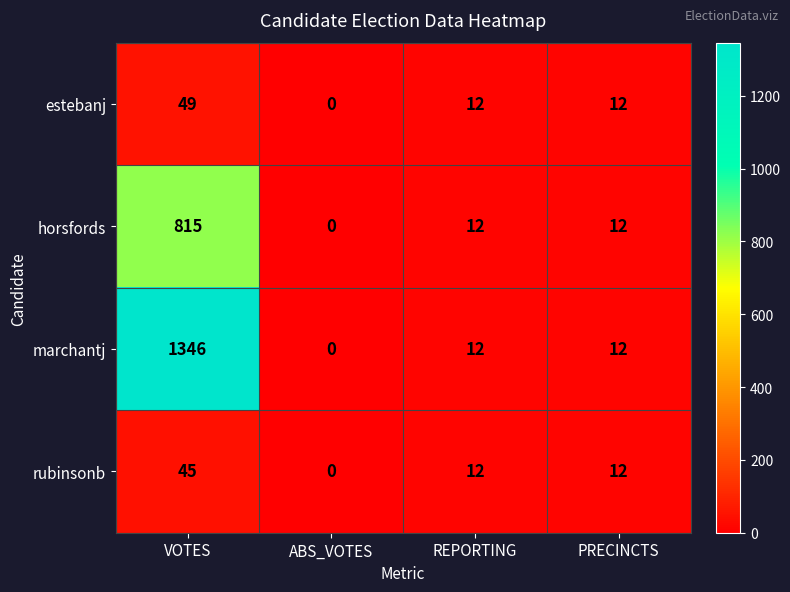

Which label corresponds to the smallest value in the chart?

ABS_VOTES